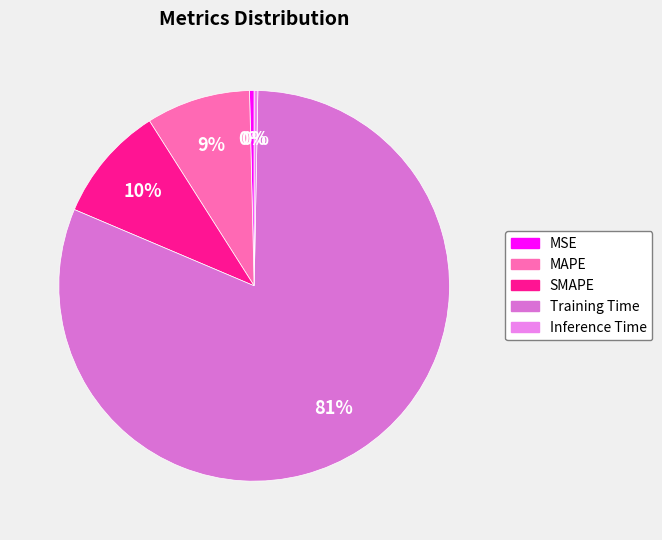

Between Inference Time and Training Time, which is larger?

Training Time